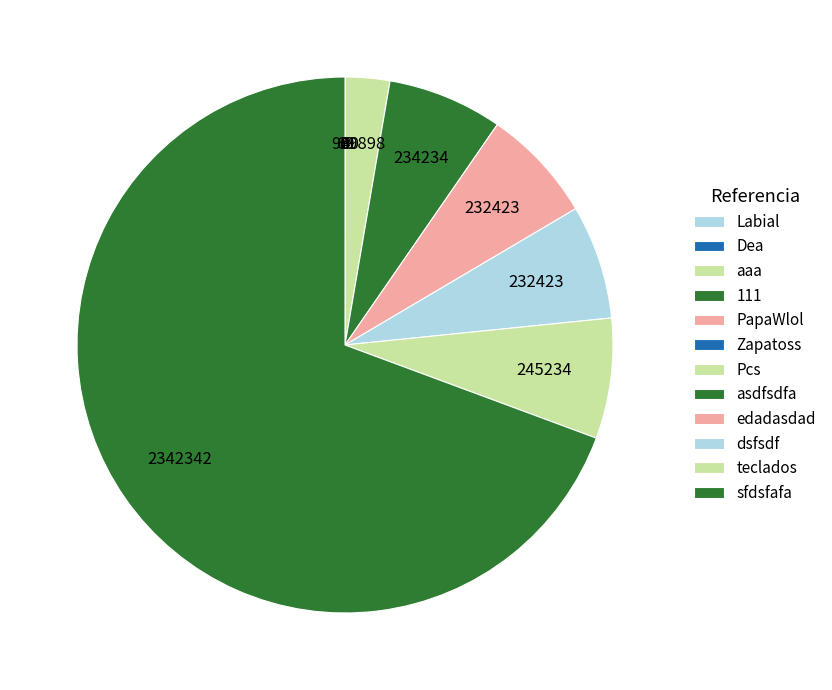

Which slice represents more than half of the pie?

sfdsfafa